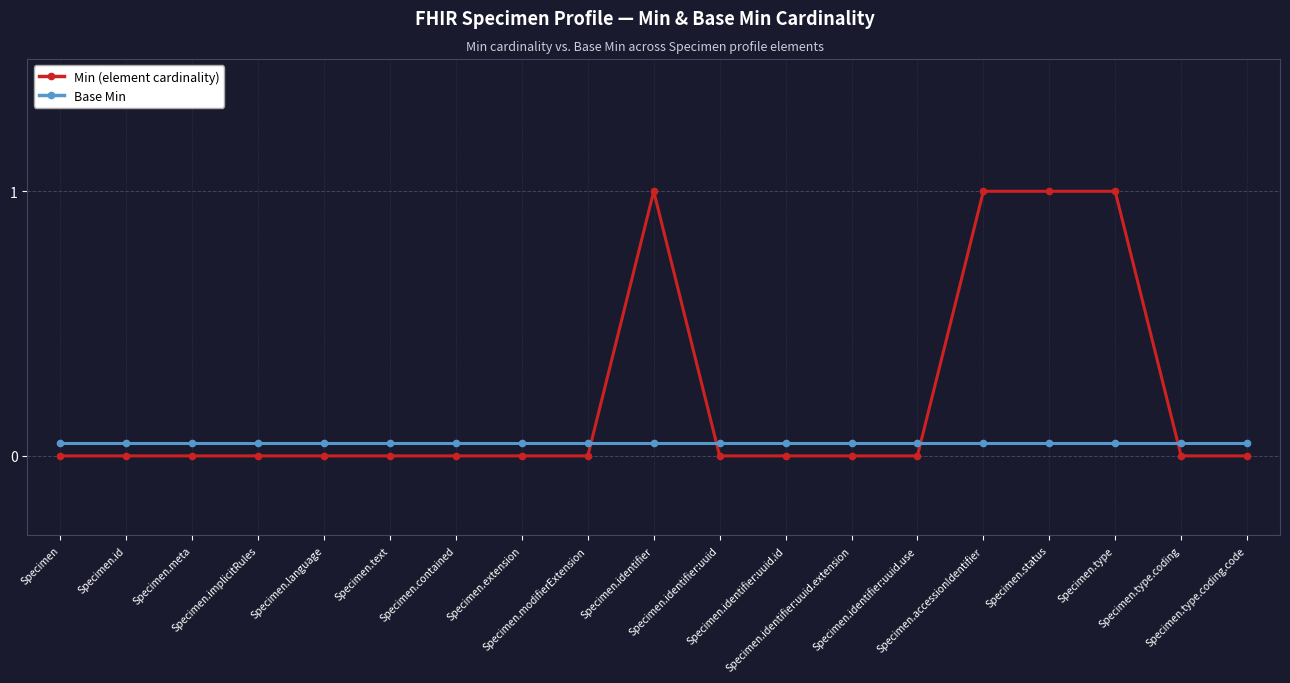

Which series has the largest total across all categories?

Min (element cardinality)